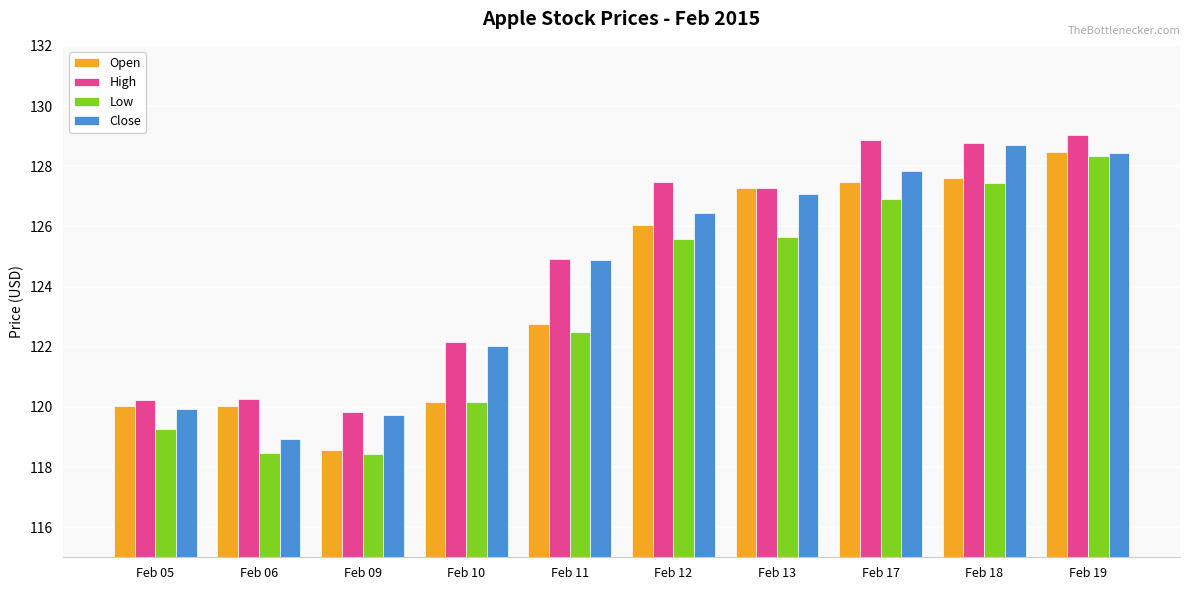

What is the sum of the Close values at Feb 19 and Feb 13?

255.5